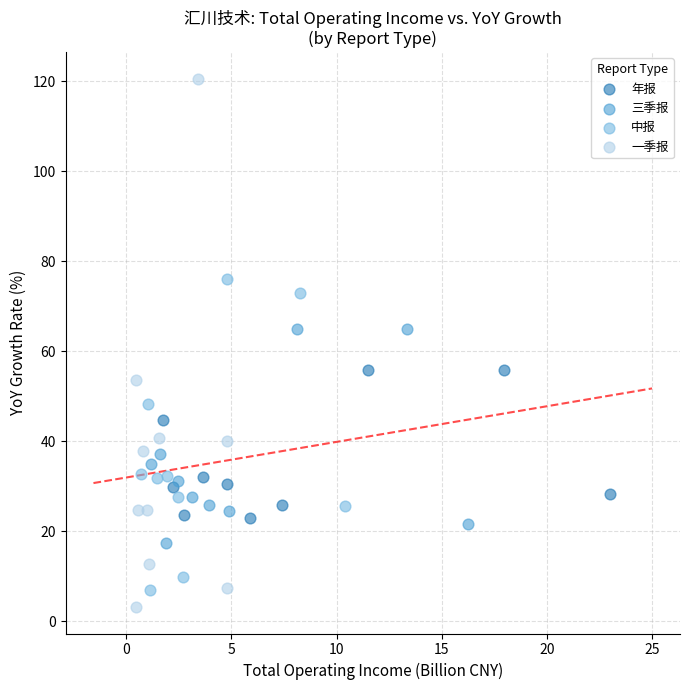

Which series has the largest Y range (max minus min)?

一季报